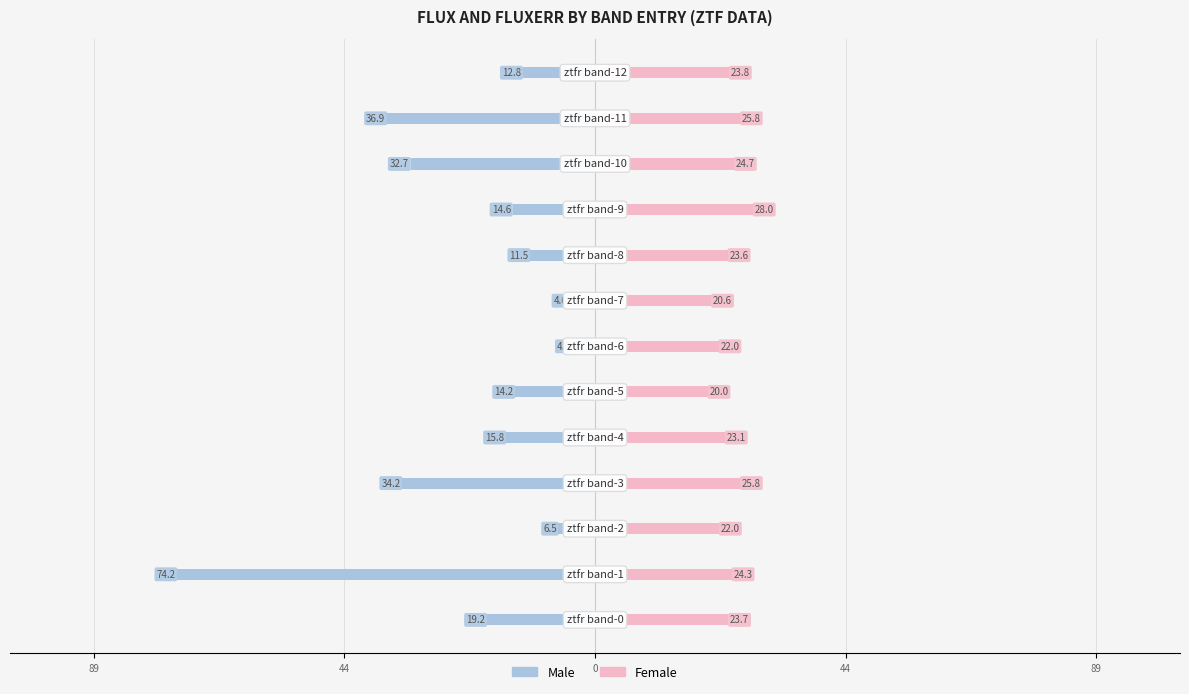

Which series has the largest total across all categories?

Female